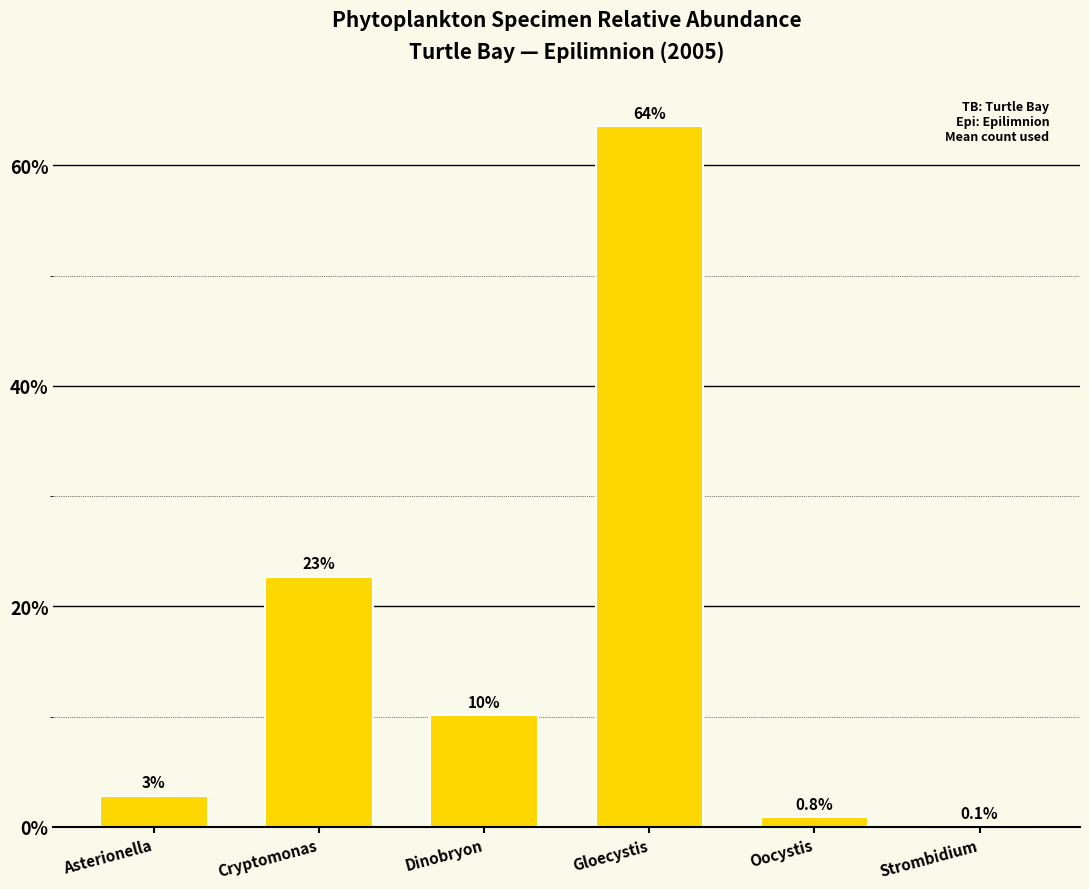

Reading left to right, list all the values displayed in this chart.

2.8	22.7	10.1	63.5	0.8	0.1